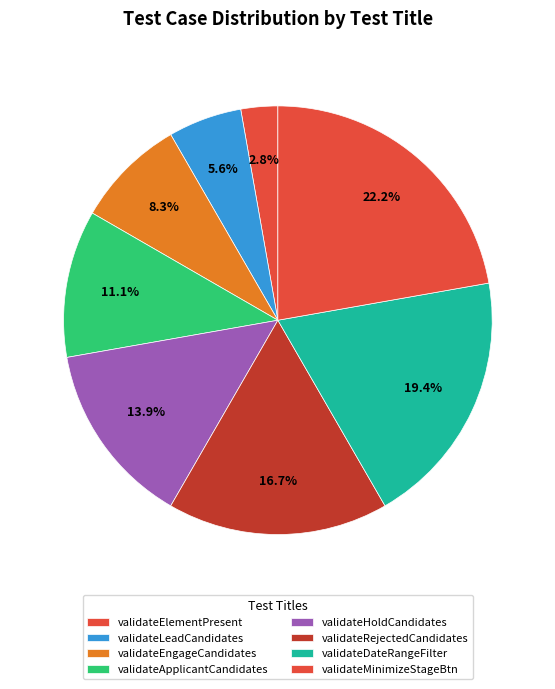

How many slices are in this pie chart?

8